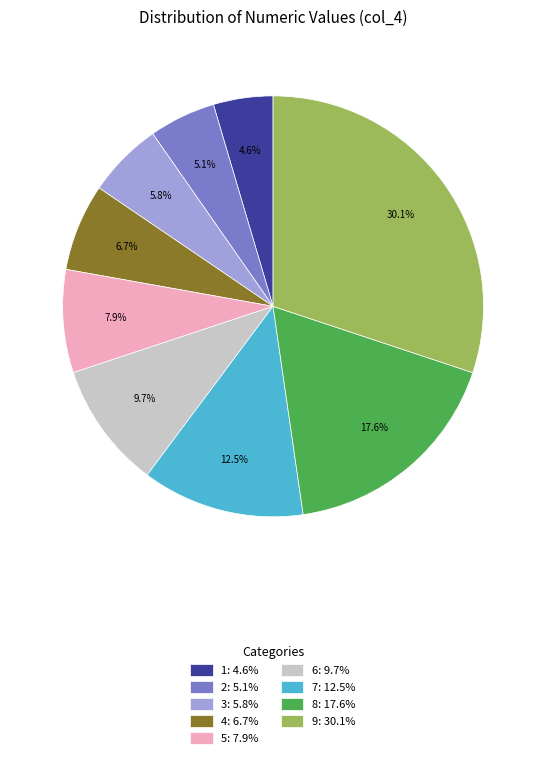

To the nearest percent, what is the combined percentage of 4 and 2?

12%